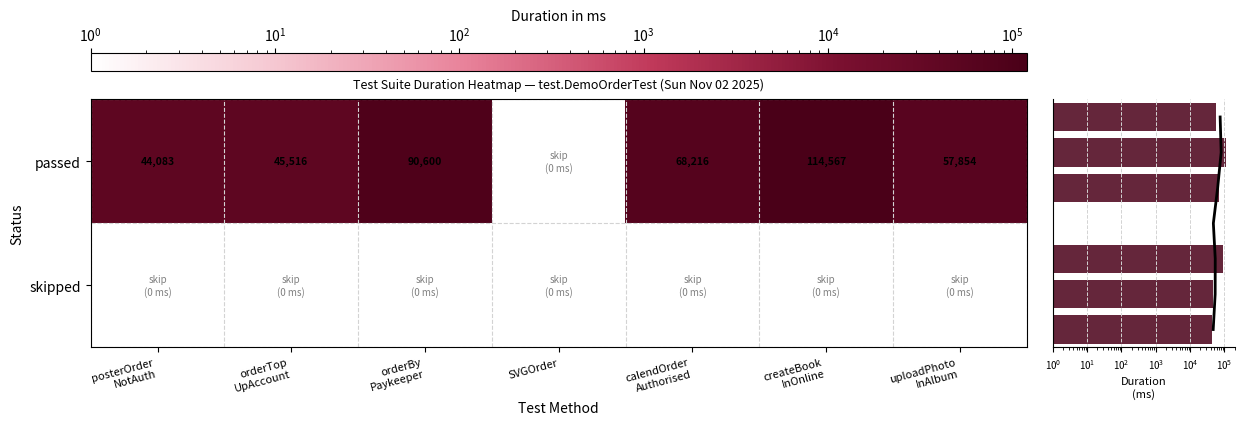

Which has a higher value, orderBy
Paykeeper or orderTop
UpAccount?

orderBy
Paykeeper